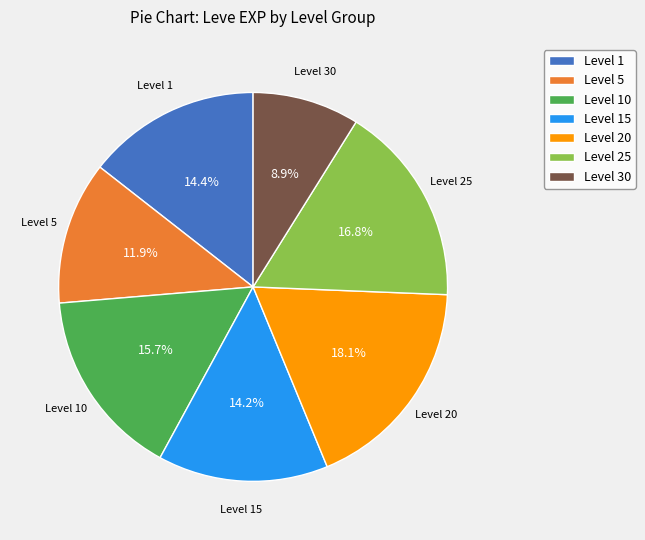

Does Level 1 represent more than half of the total?

No